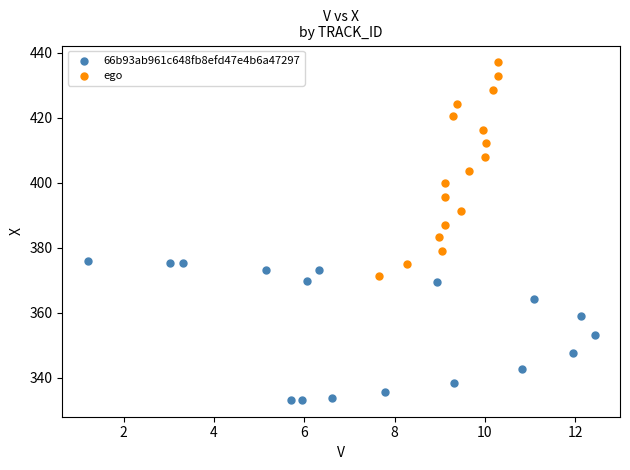

Which series has the widest spread of Y values?

ego